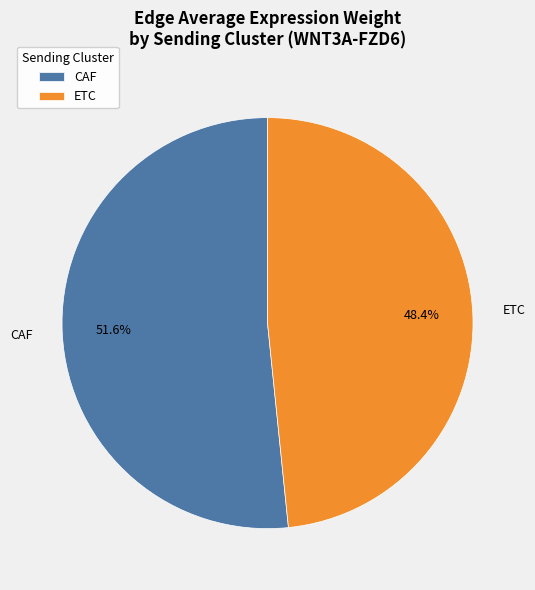

What is the largest slice in the pie chart?

CAF